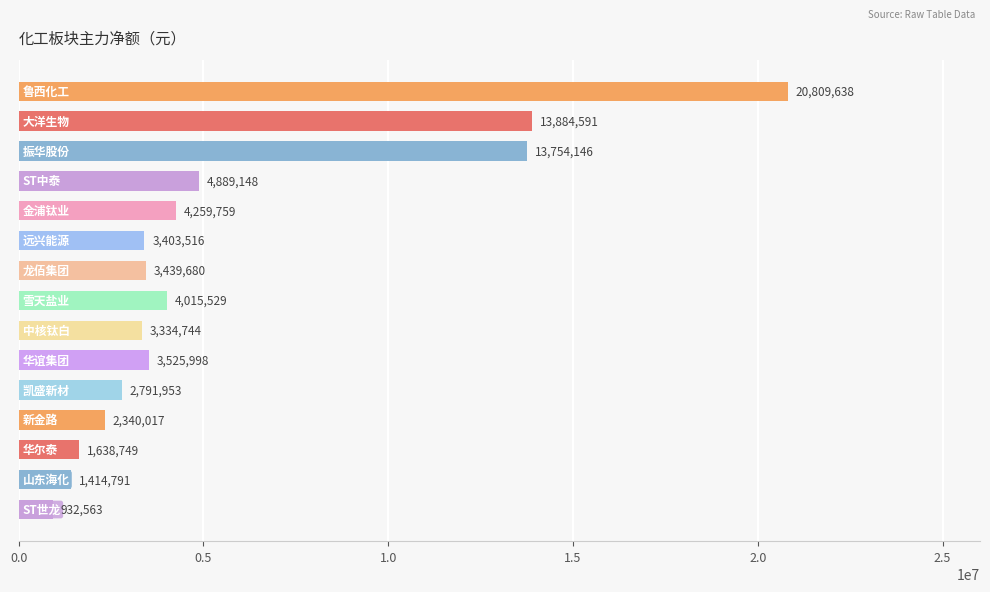

What is the greatest value displayed?

20809638